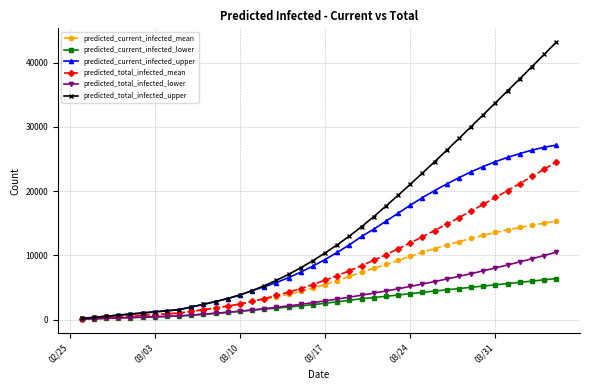

Is this an area chart (filled region under the line)?

No